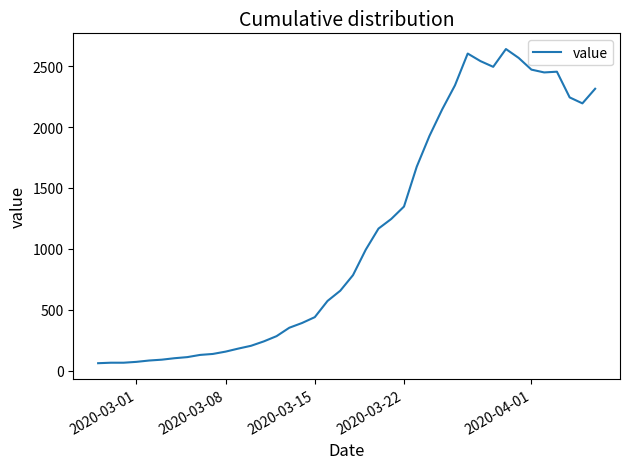

What is the maximum value shown in the chart?

2640